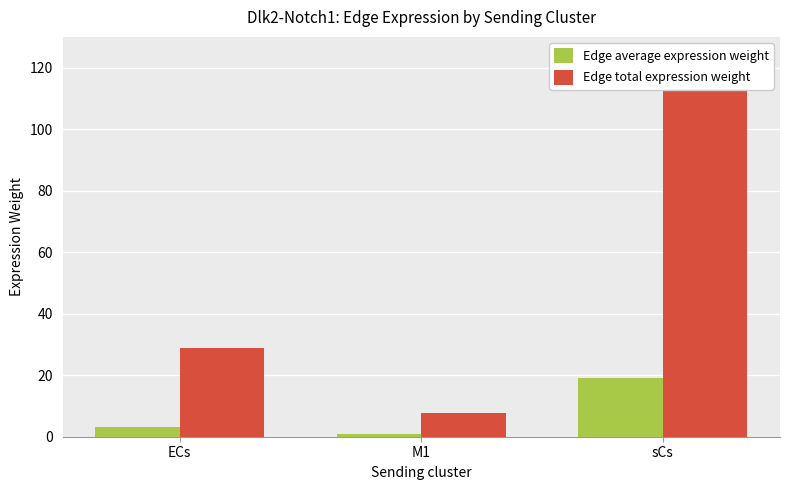

Which series changed the most between M1 and sCs?

Edge total expression weight